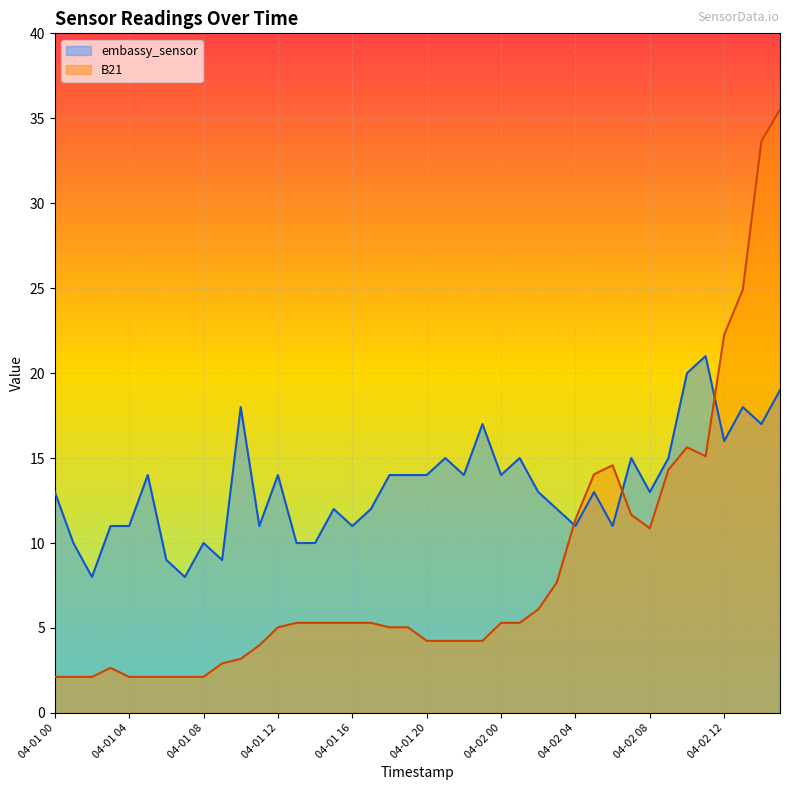

How many values in the B21 series are below 5?

16